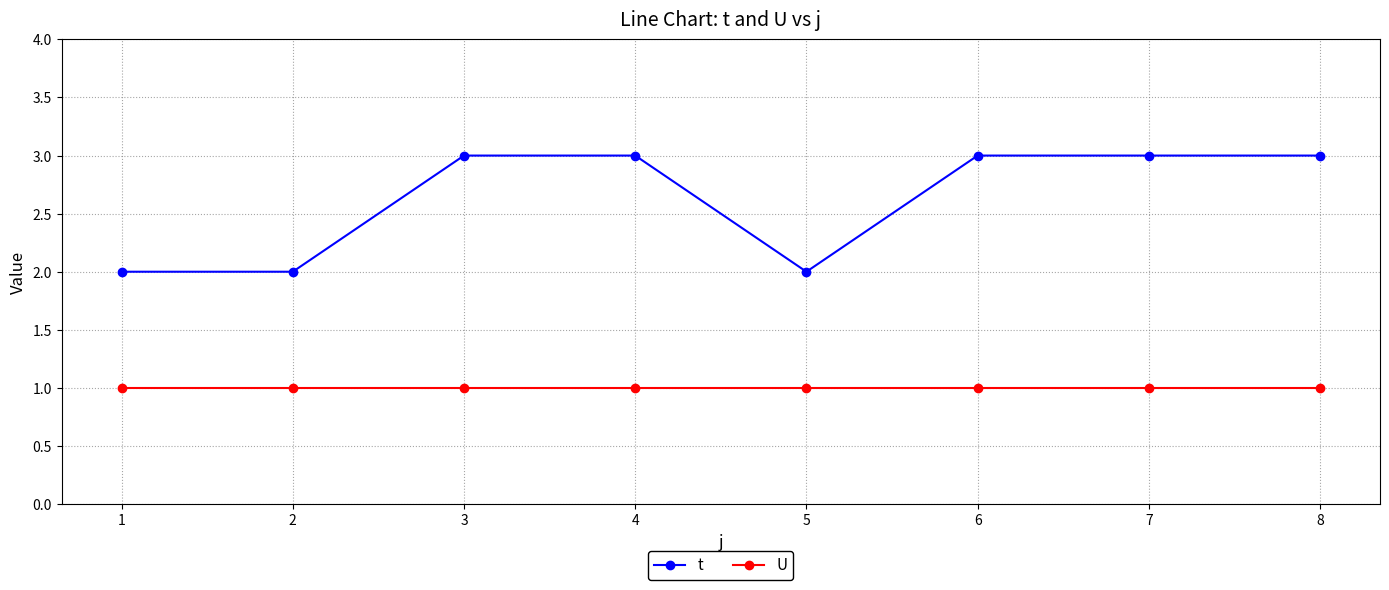

Which series has the largest total across all categories?

t